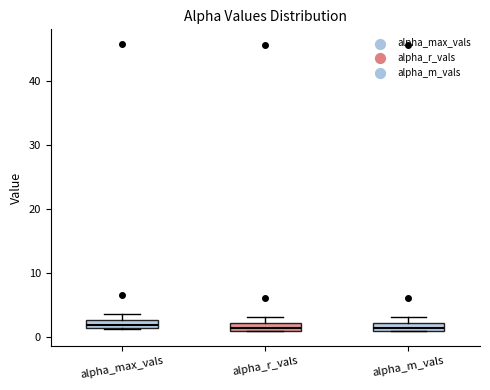

Where is the upper edge of the box for alpha_m_vals on the y-axis? The values are not printed on the chart, so give them approximately, as read against the axis.

2